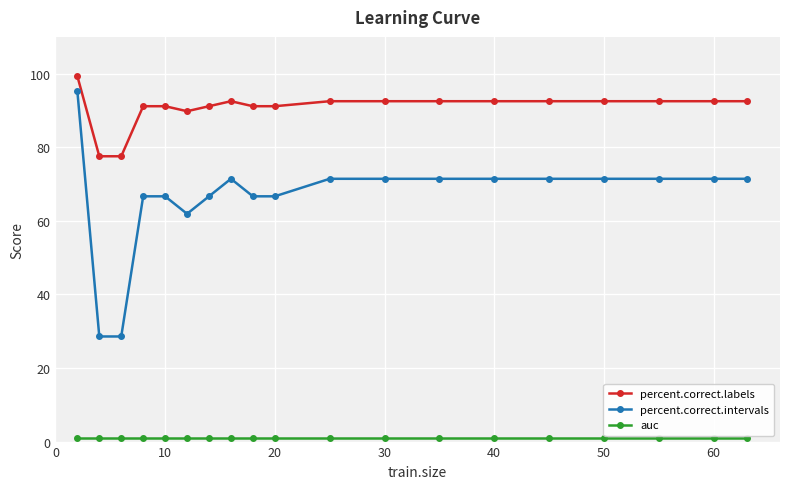

True or false: percent.correct.intervals and percent.correct.labels intersect in this chart.

False